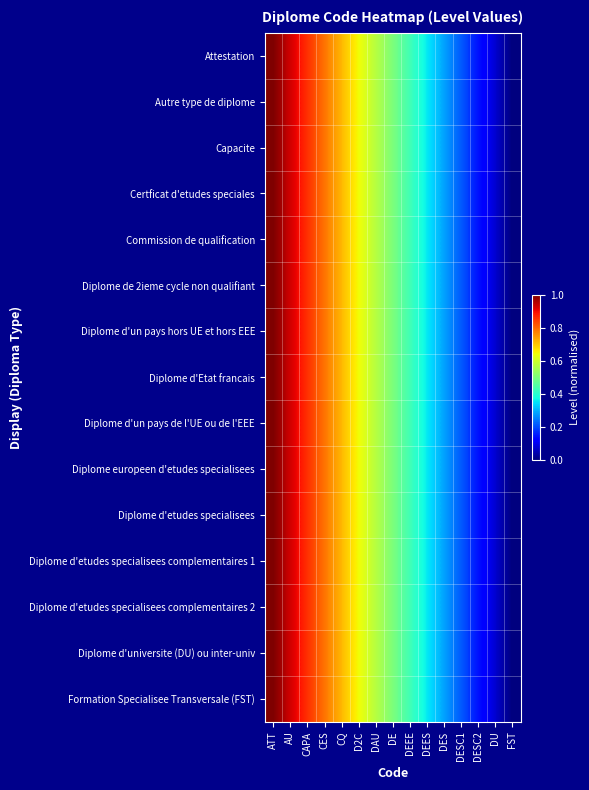

Between DEES and DES, which is larger?

DEES